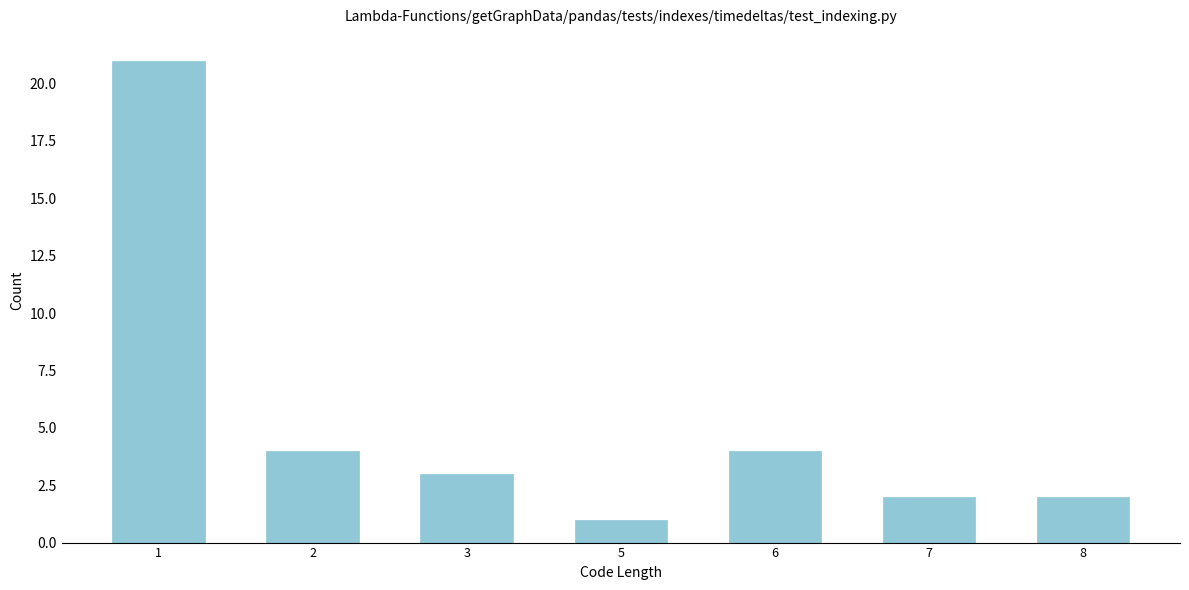

Reading left to right, what are all the values shown in this chart?

21	4	3	1	4	2	2